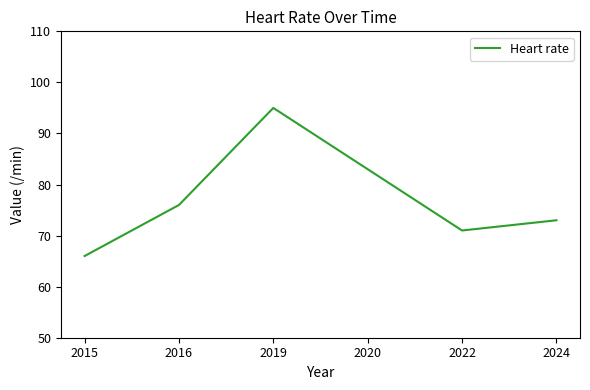

Reading right to left, list all the values displayed in this chart.

73	71	83	95	76	66